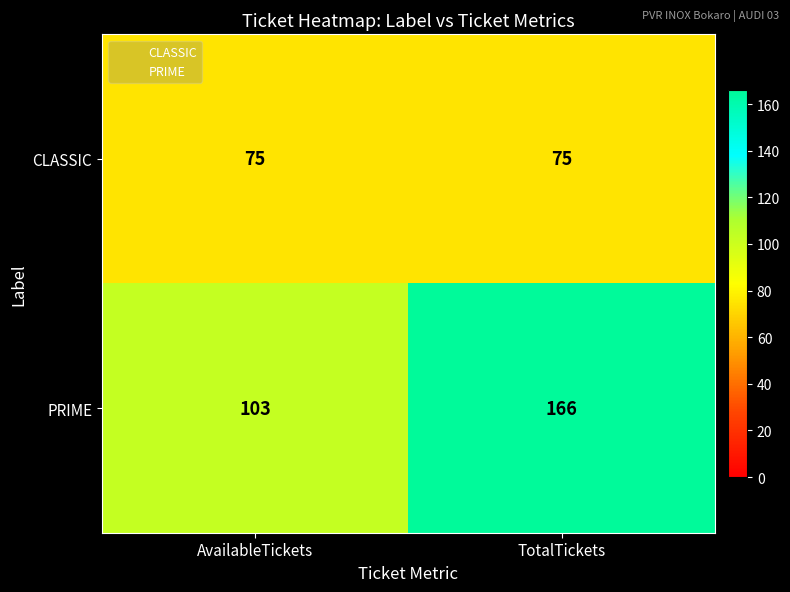

What is the average value of the CLASSIC series?

75